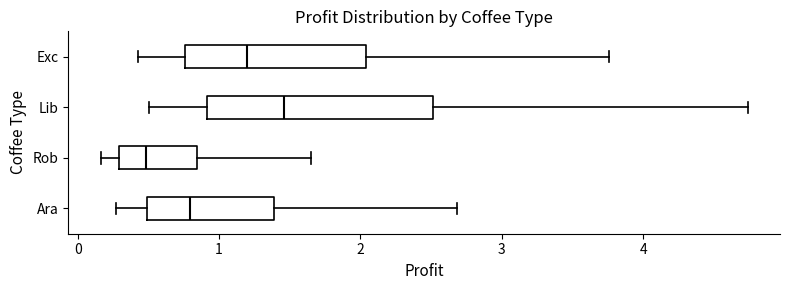

Which box has the furthest to the left median line?

Rob